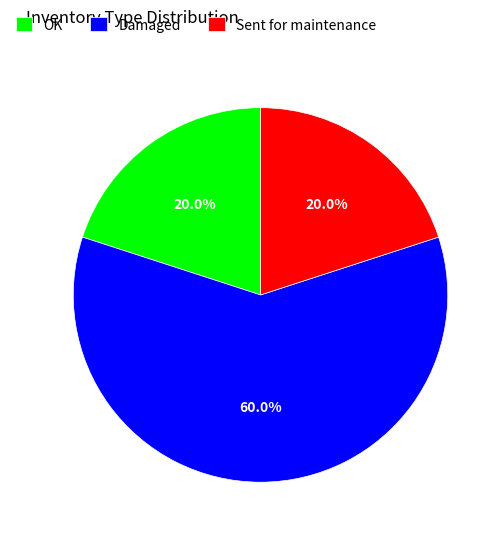

Is it true that OK is 33% of the pie?

False